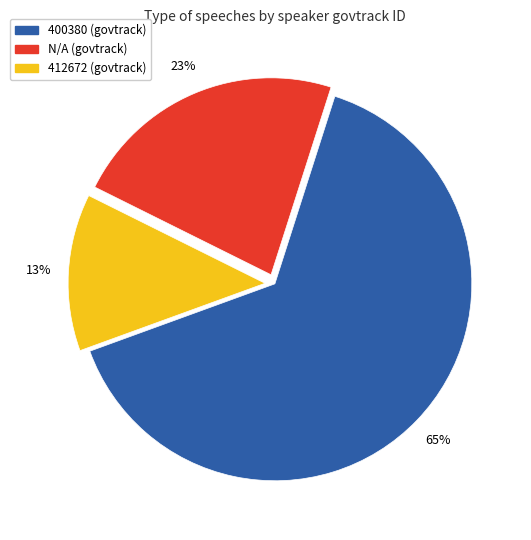

Is the sum of N/A and 412672 greater than half?

No